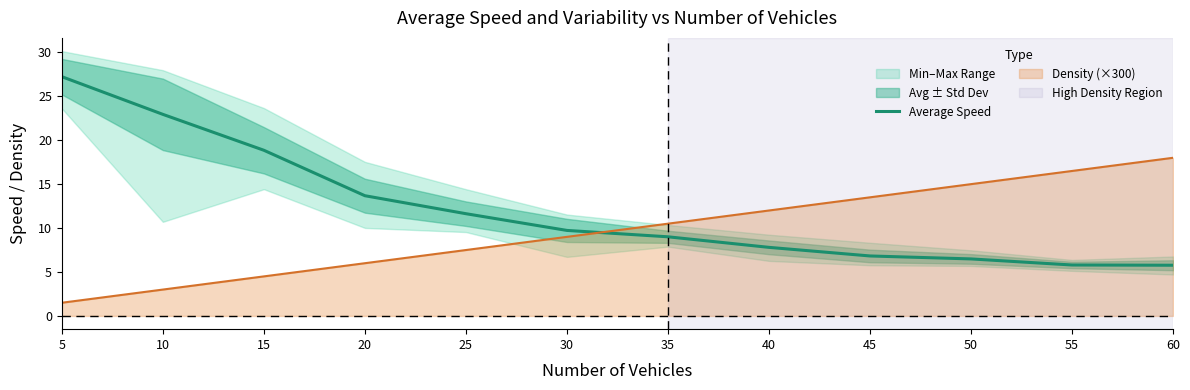

Where does the data first go above 9?

5